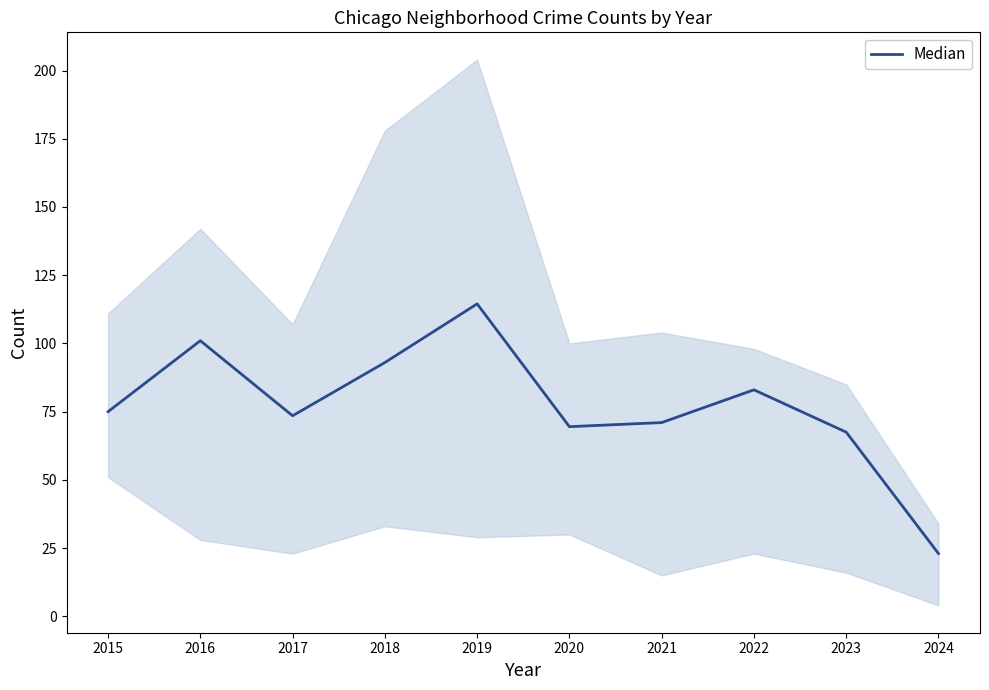

What is the greatest value displayed?

114.5